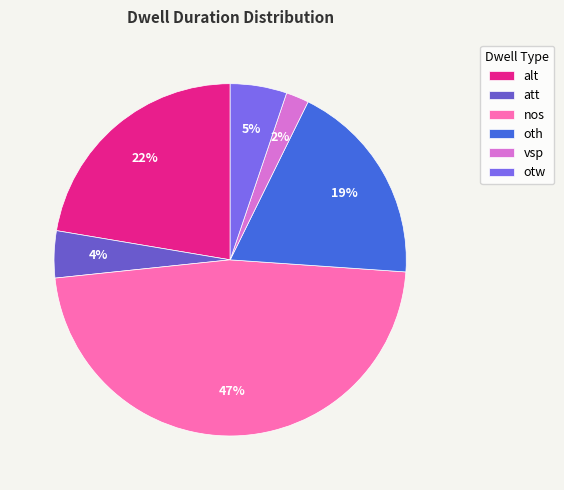

The att slice represents 4% of the pie. True or false?

True